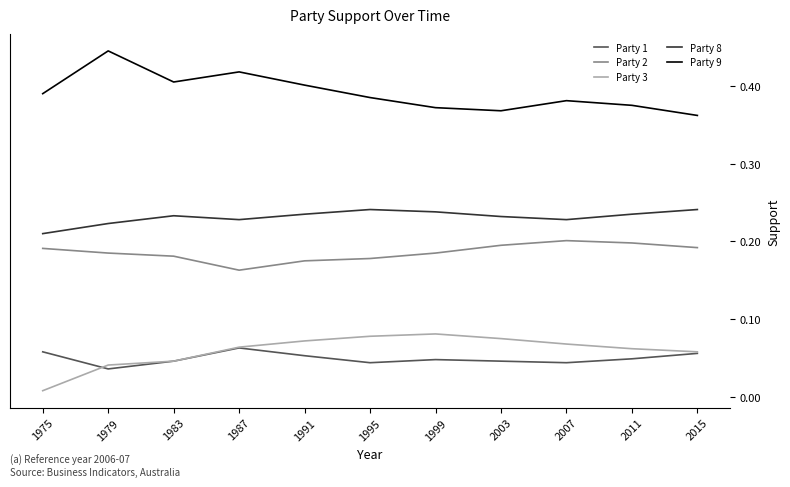

Which category has the lowest value in the Party 9 series?

2015